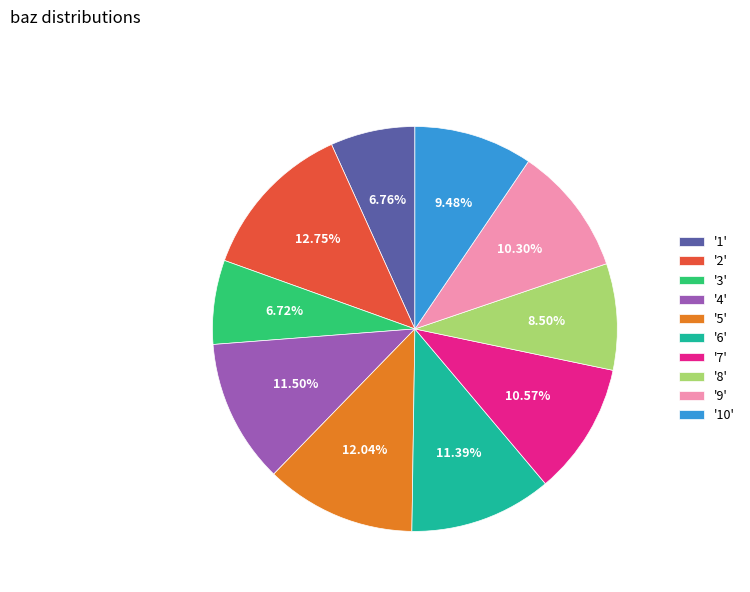

To the nearest percent, what is the average slice percentage?

10%